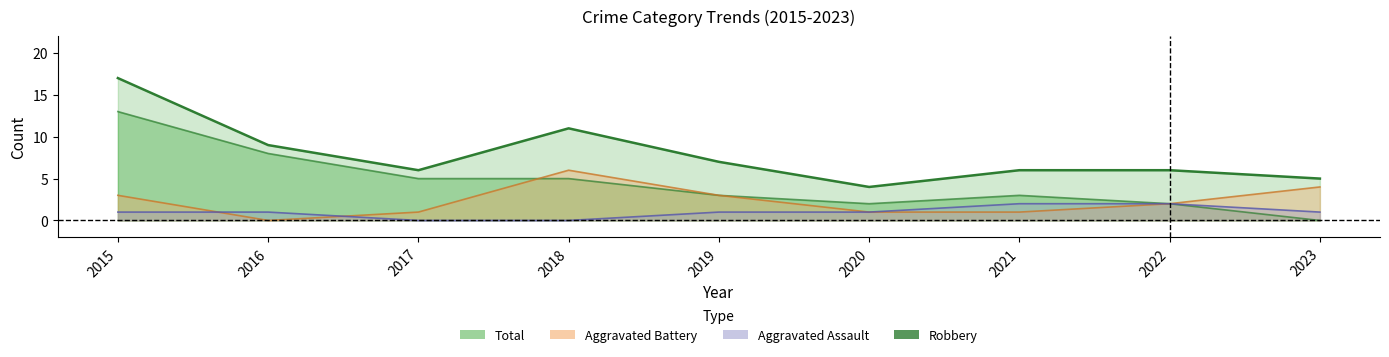

What is the maximum value shown in the chart?

17